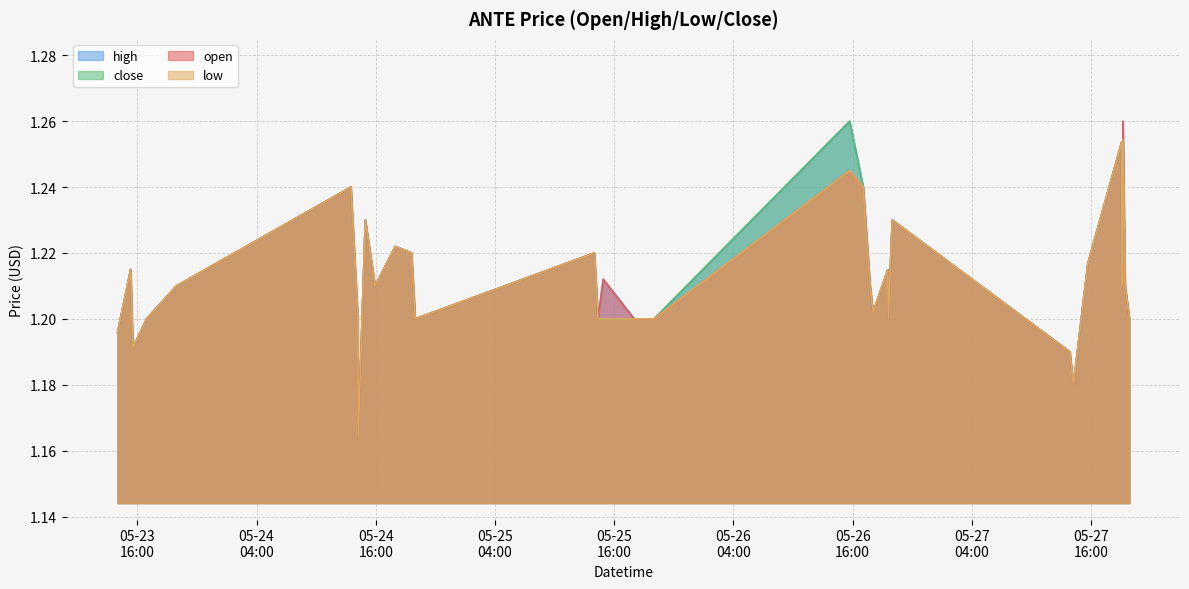

What position from the left is 2022-05-24 13:30:00?

6